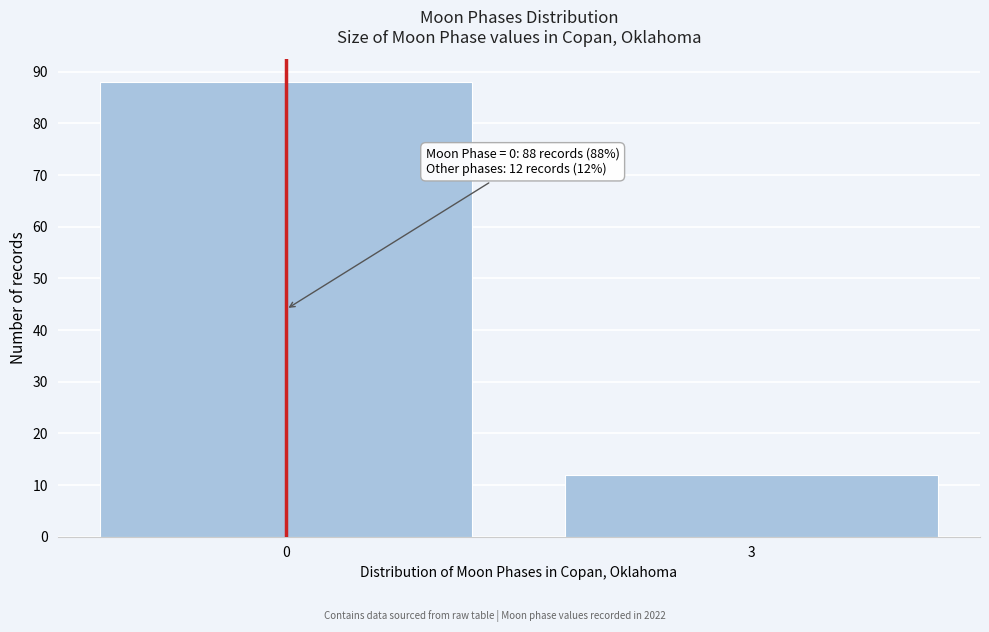

Reading left to right, list all the values displayed in this chart.

88	12